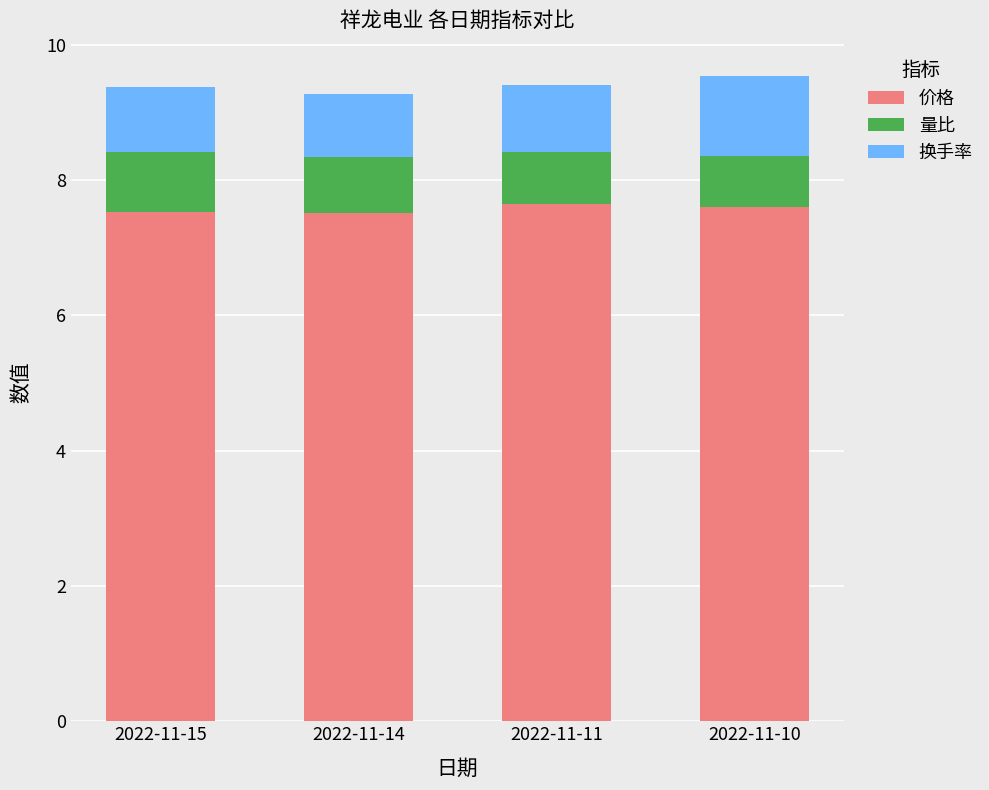

What is the total value across all series at 2022-11-15?

9.4